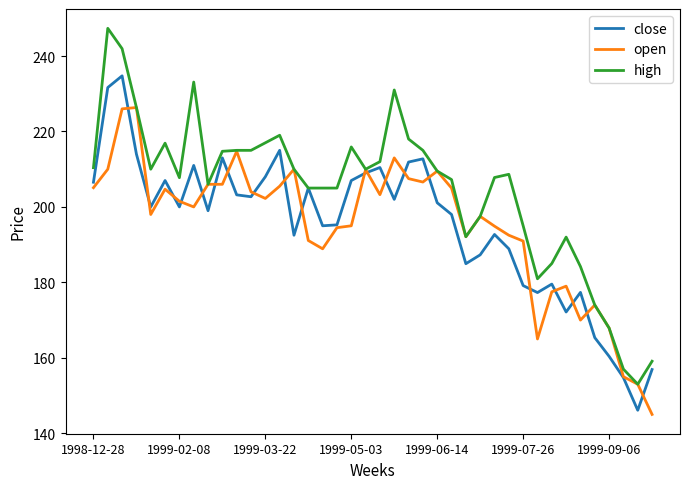

What is the highest value of the open series?

226.4